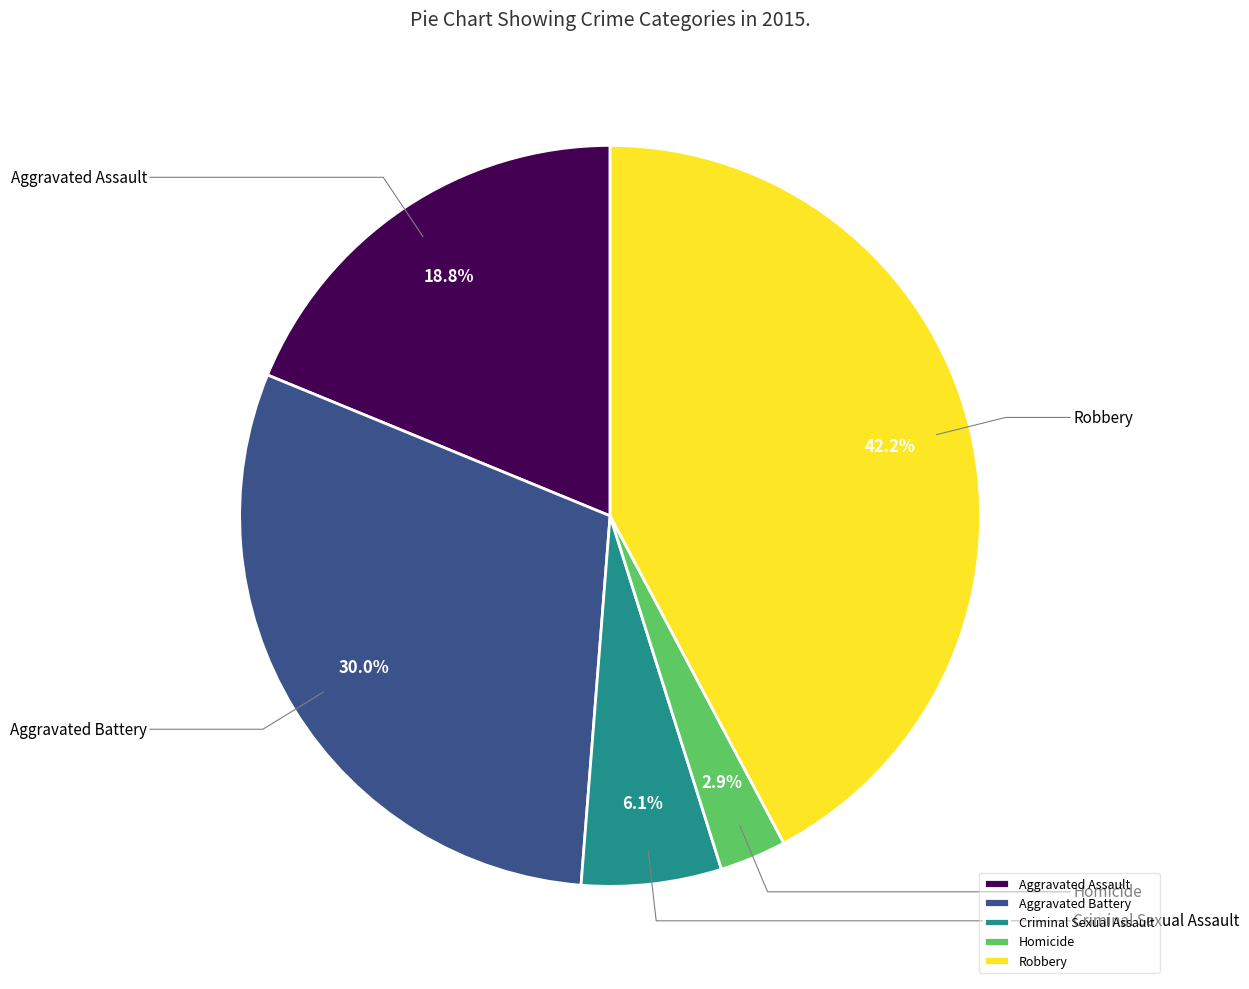

What percentage is NOT represented by Aggravated Assault?

81.2%